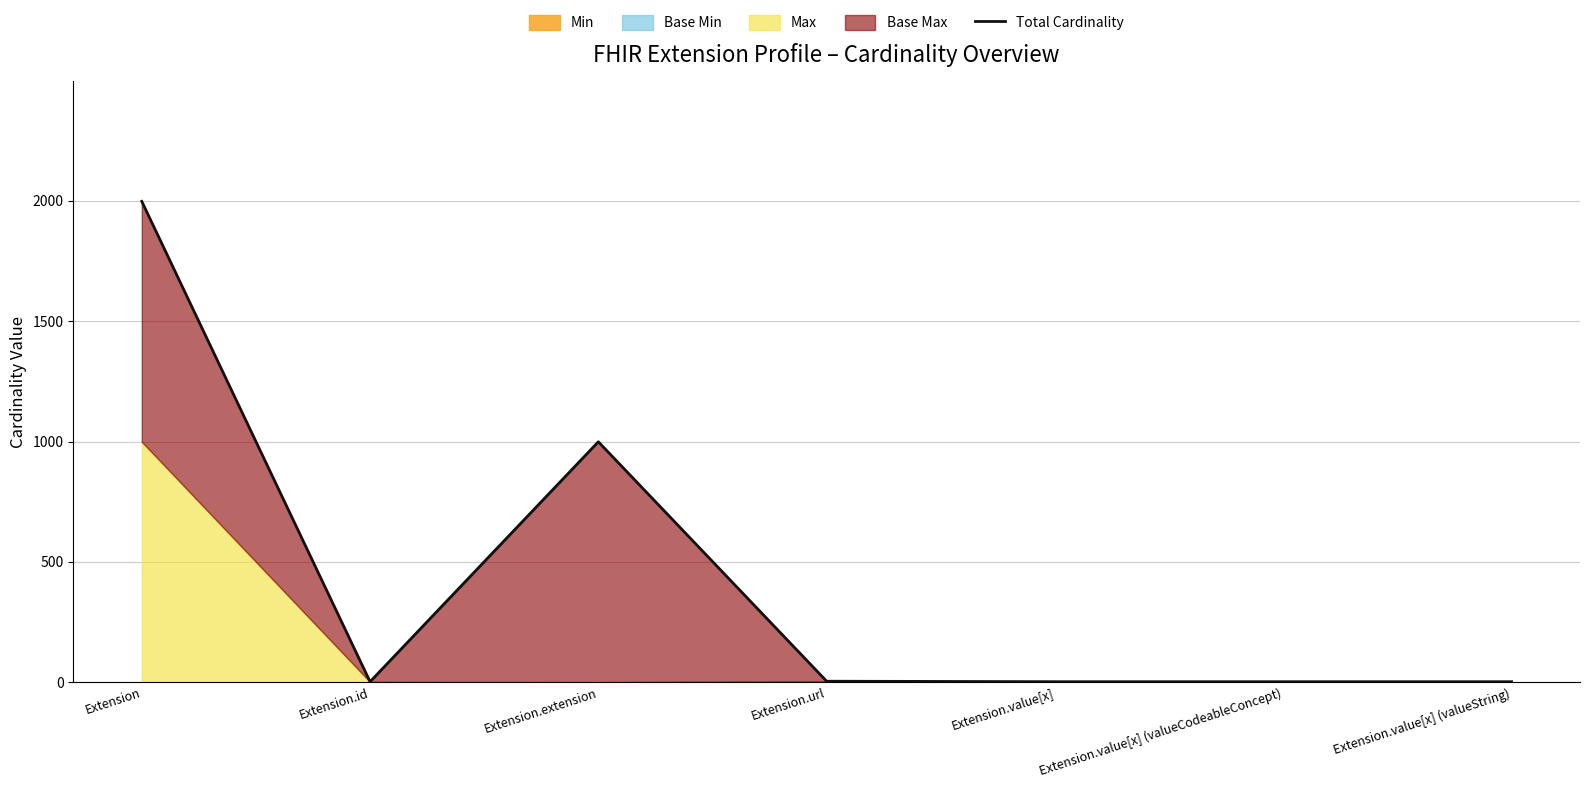

What is the difference between the second highest and minimum values?

997